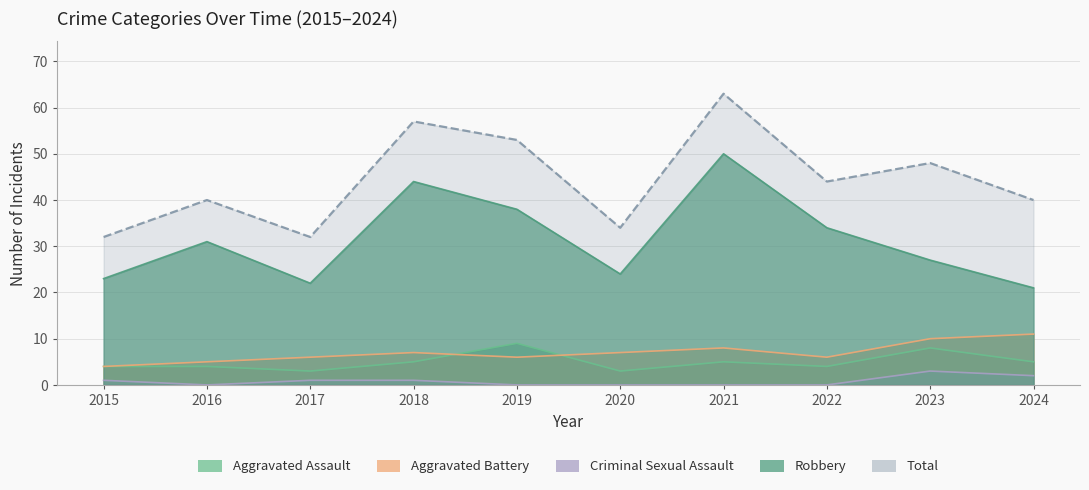

What is the maximum value for Criminal Sexual Assault?

3